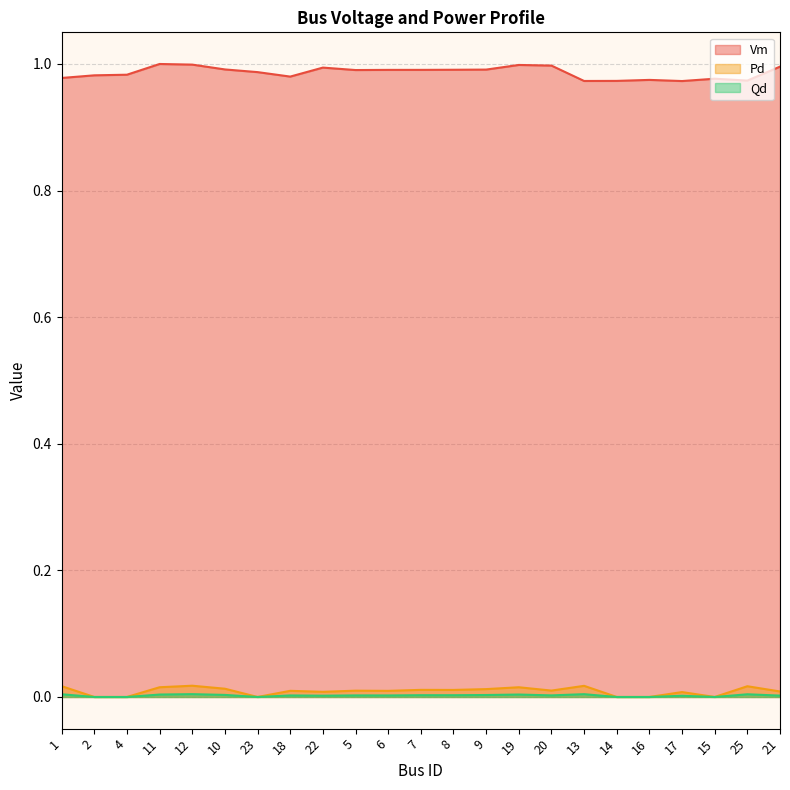

Reading left to right, extract all data points from this chart.

Vm: 1=1.0	2=1.0	4=1.0	11=1.0	12=1.0	10=1.0	23=1.0	18=1.0	22=1.0	5=1.0	6=1.0	7=1.0	8=1.0	9=1.0	19=1.0	20=1.0	13=1.0	14=1.0	16=1.0	17=1.0	15=1.0	25=1.0	21=1.0
Pd: 1=0.0	2=0.0	4=0.0	11=0.0	12=0.0	10=0.0	23=0.0	18=0.0	22=0.0	5=0.0	6=0.0	7=0.0	8=0.0	9=0.0	19=0.0	20=0.0	13=0.0	14=0.0	16=0.0	17=0.0	15=0.0	25=0.0	21=0.0
Qd: 1=0.0	2=0.0	4=0.0	11=0.0	12=0.0	10=0.0	23=0.0	18=0.0	22=0.0	5=0.0	6=0.0	7=0.0	8=0.0	9=0.0	19=0.0	20=0.0	13=0.0	14=0.0	16=0.0	17=0.0	15=0.0	25=0.0	21=0.0